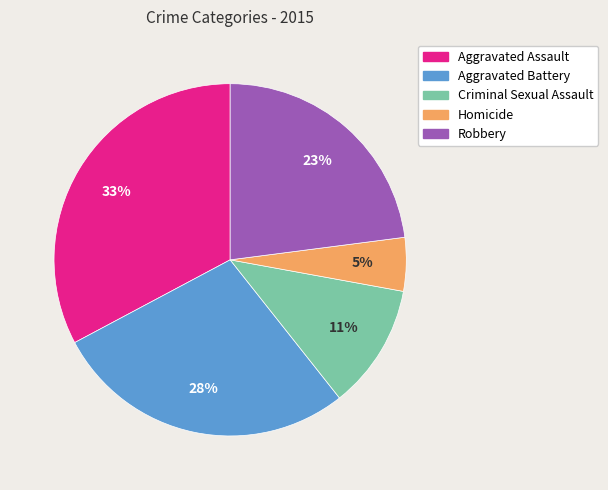

Does Homicide represent more than half of the total?

No